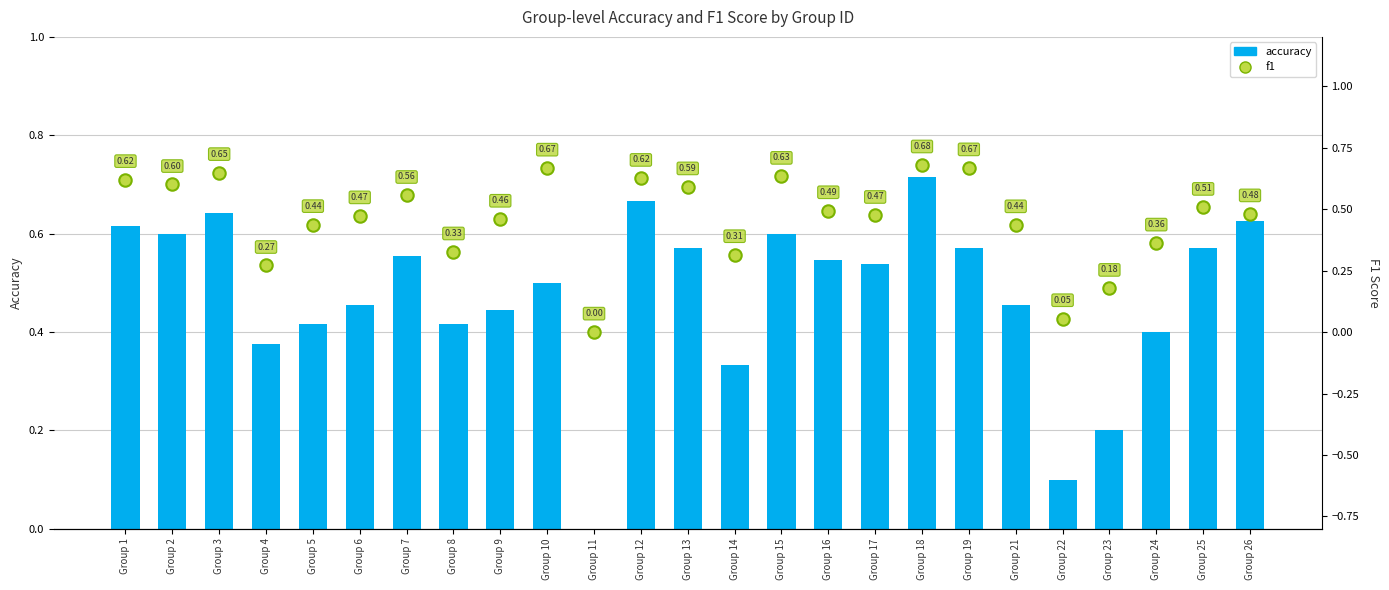

What are all the series names shown in the legend?

accuracy, f1